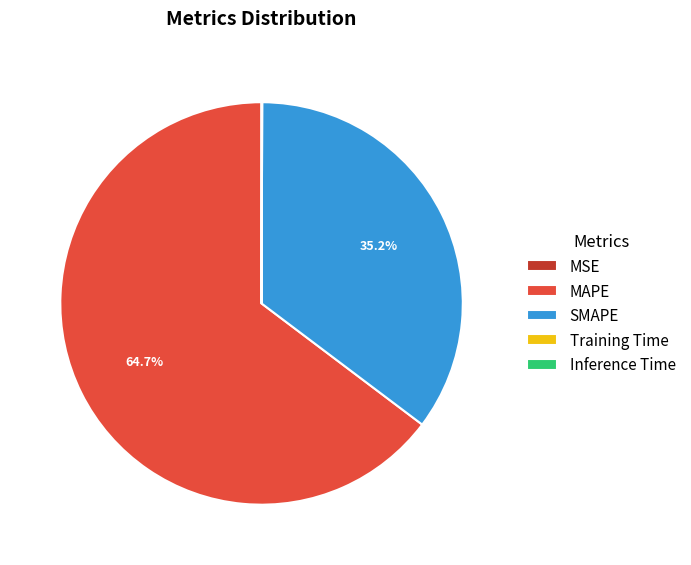

Which category has the biggest portion of the pie?

MAPE